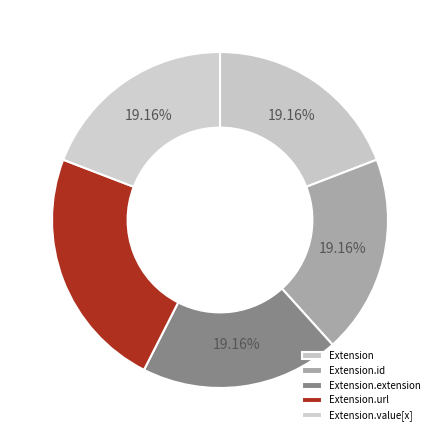

Which has a higher value, Extension.url or Extension?

Extension.url